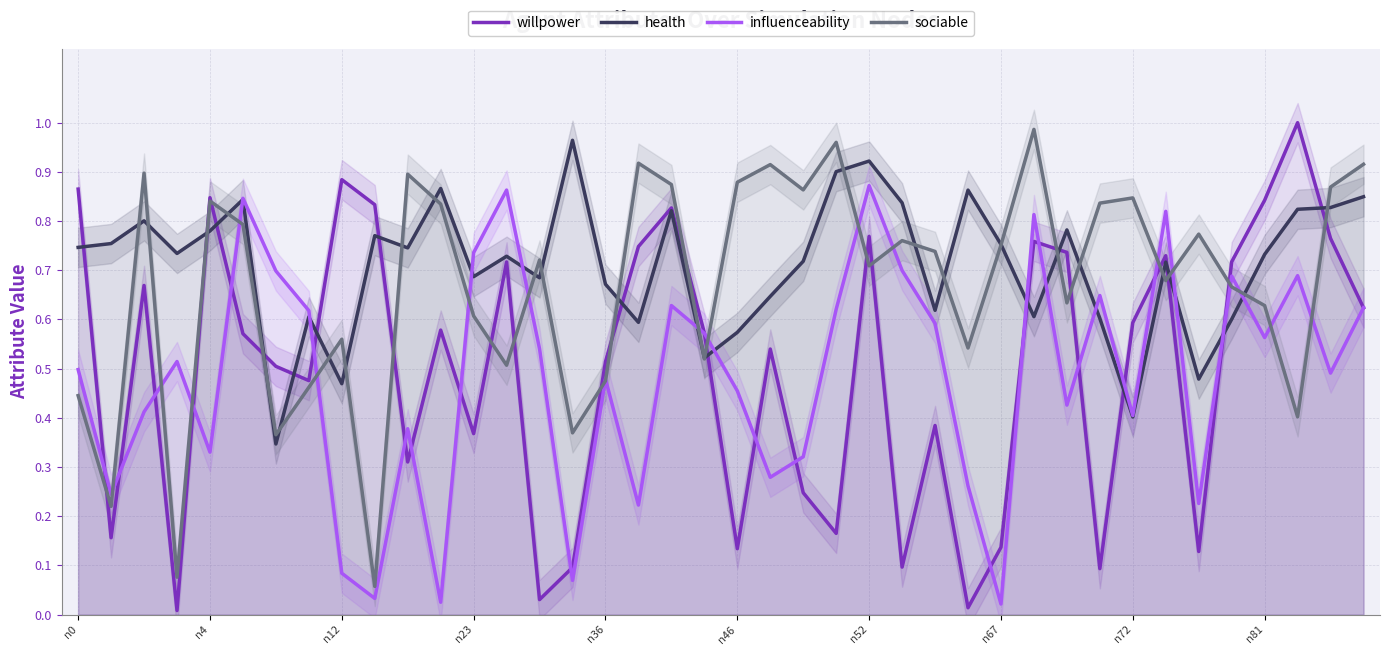

True or false: willpower has more than 0 interior local peaks.

True